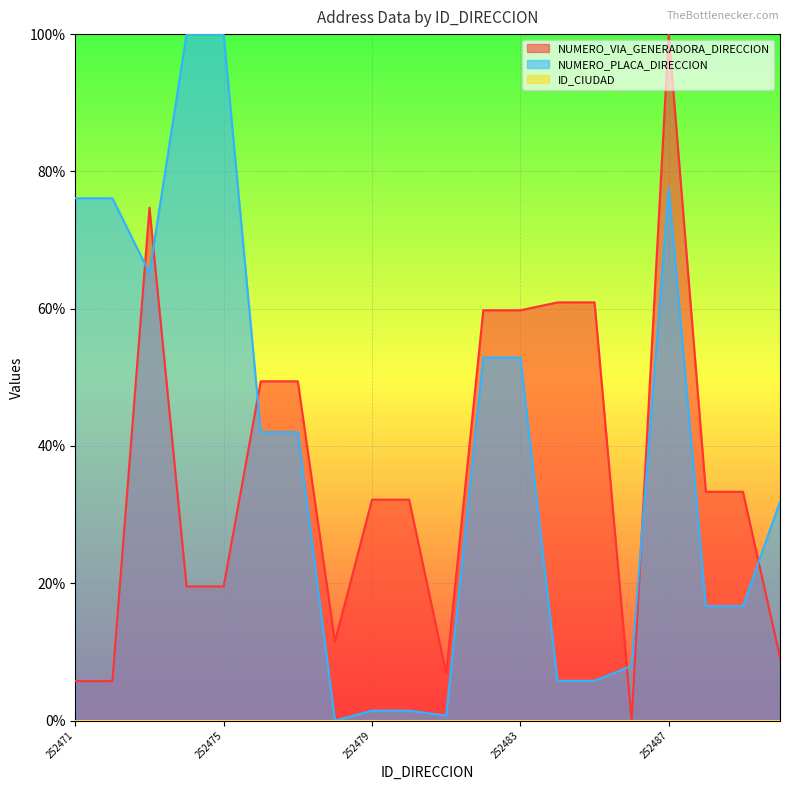

What is the value of the NUMERO_PLACA_DIRECCION point at the 5th from the left?

100.0